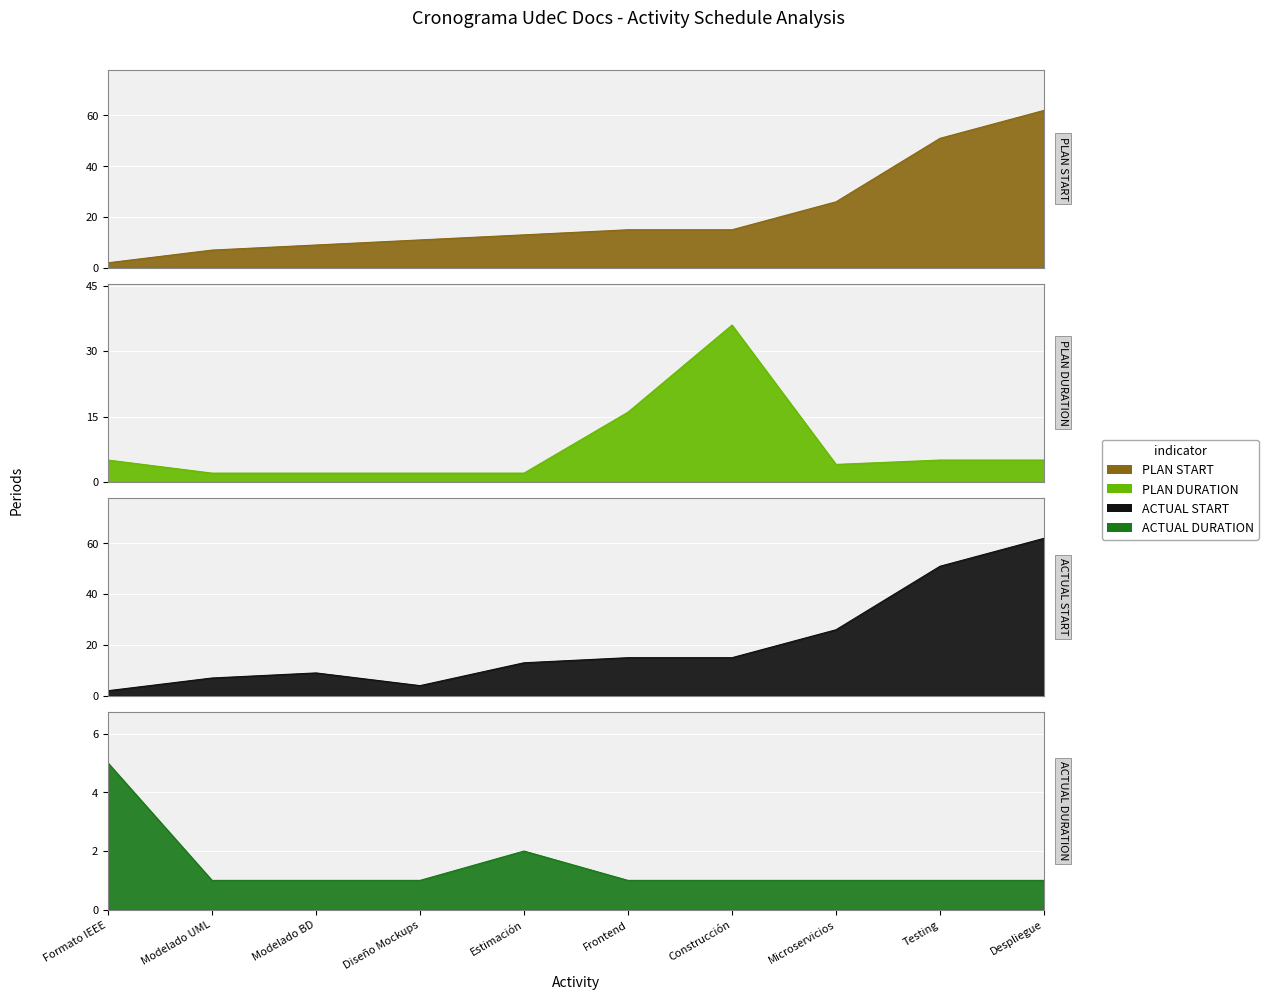

The value of ACTUAL START at Microservicios is 26. True or false?

True